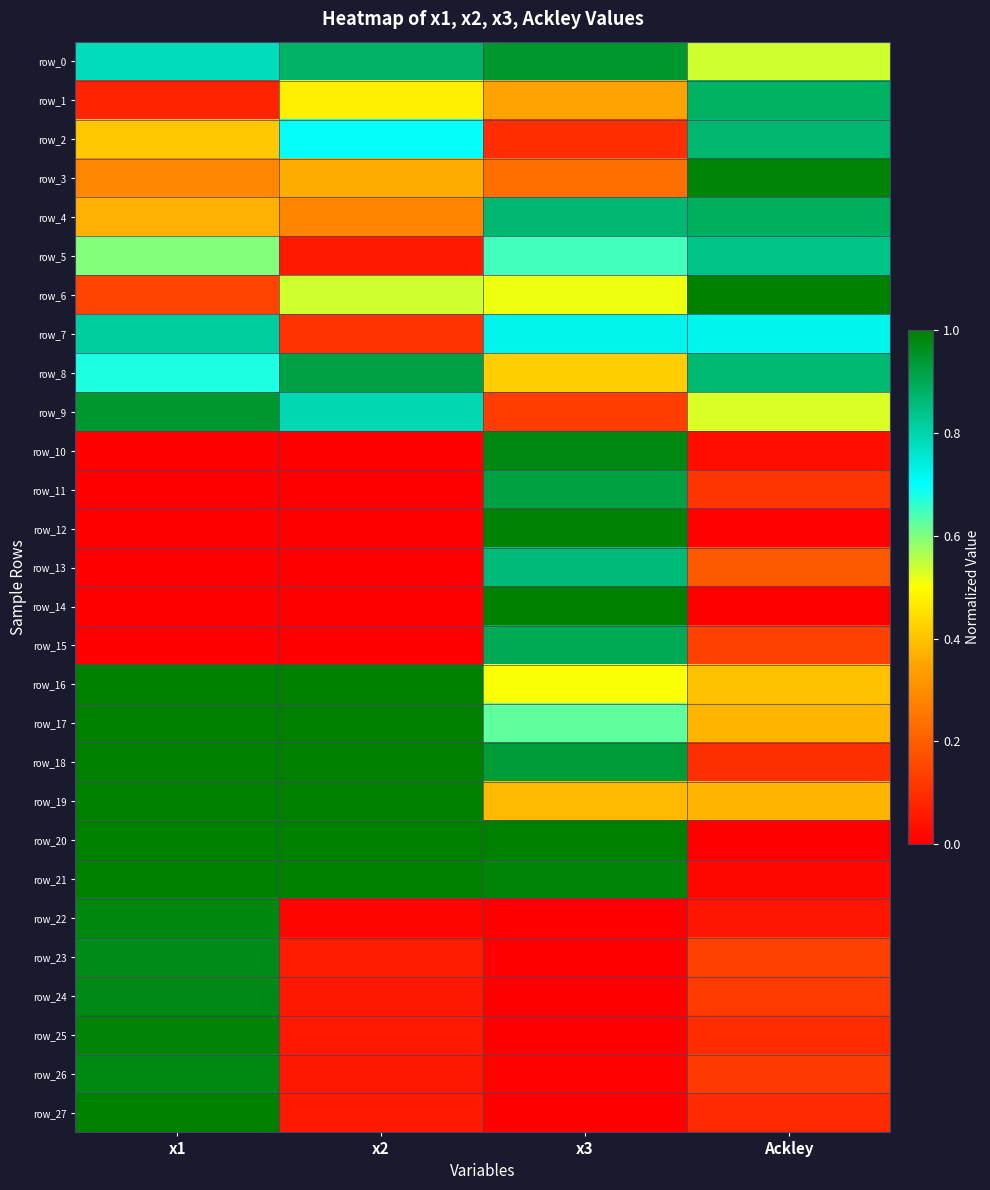

At which label does row_21 reach its minimum?

Ackley